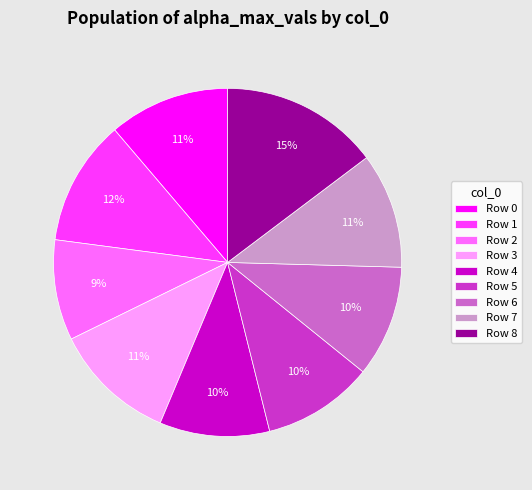

Is it true that Row 3 is 11% of the pie?

True